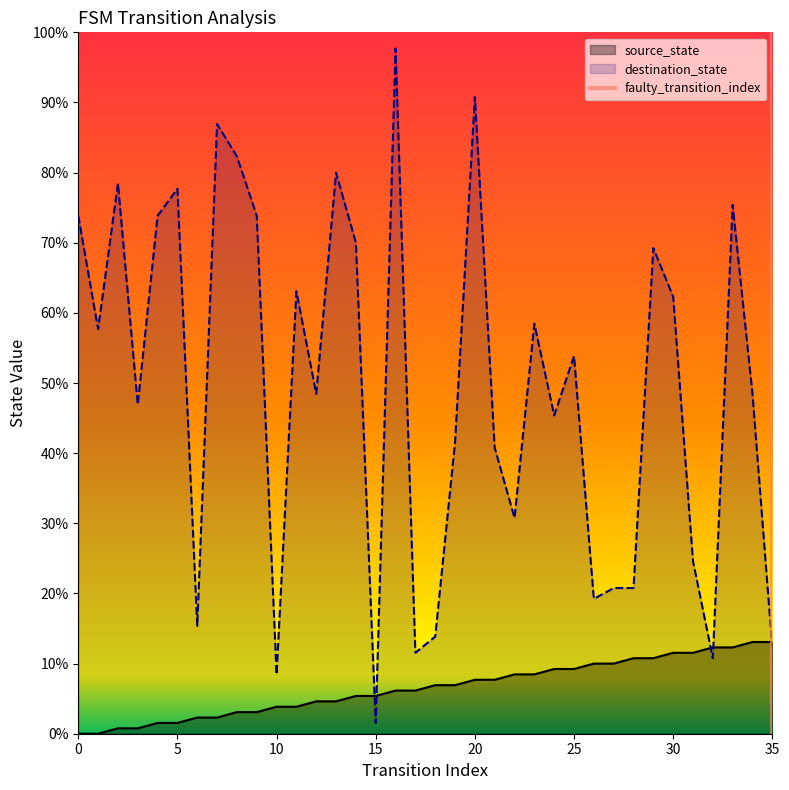

Is it true that the value at 35 is 0?

True